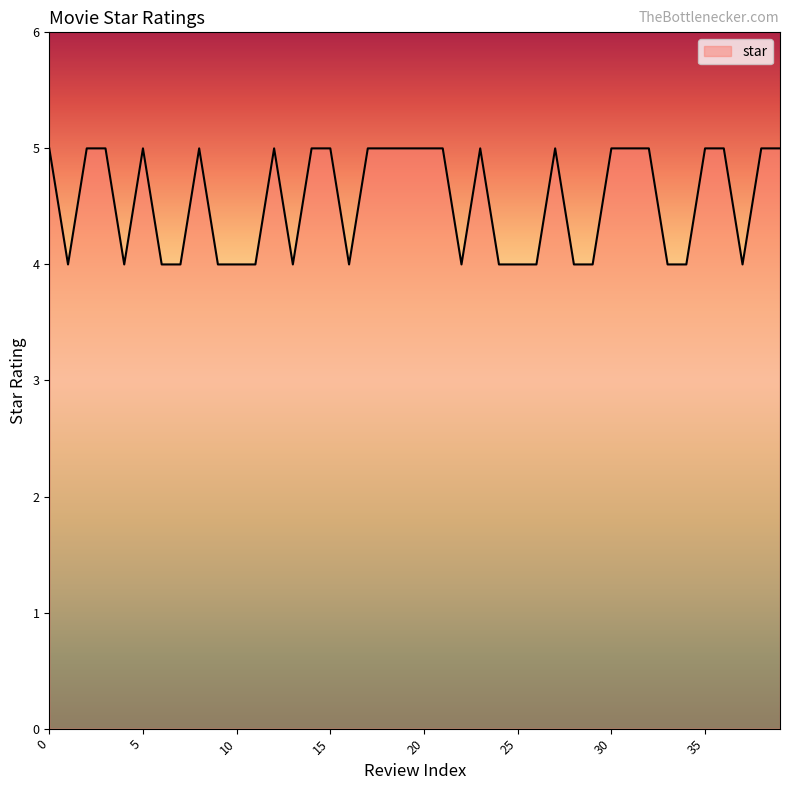

What is the smallest value displayed?

4